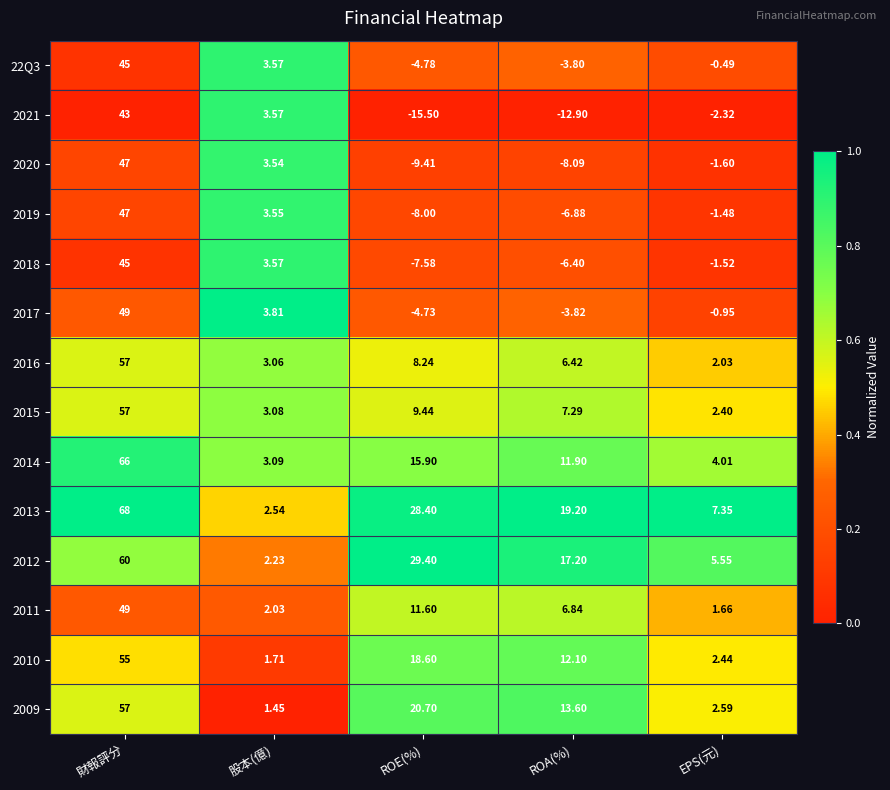

Count the number of categories in the chart.

5